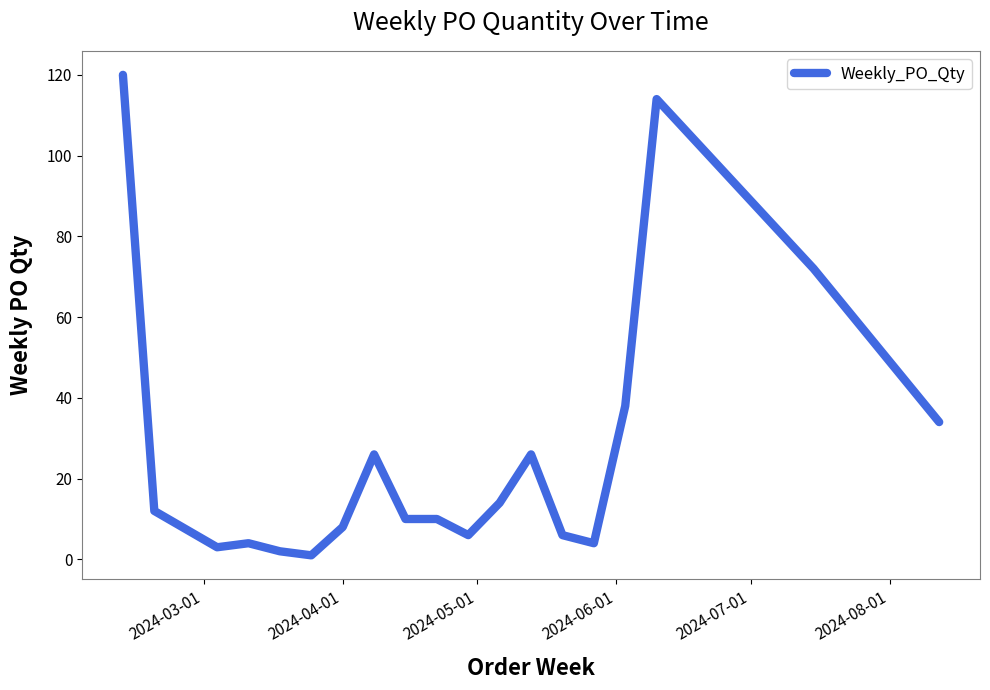

What is the difference between the maximum and minimum values?

119